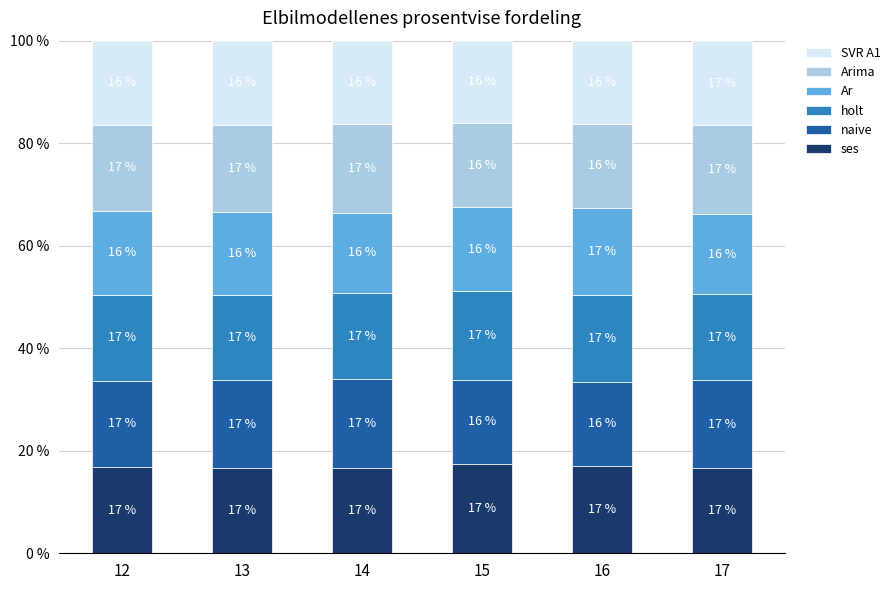

What is the highest value of the ses series?

17.4